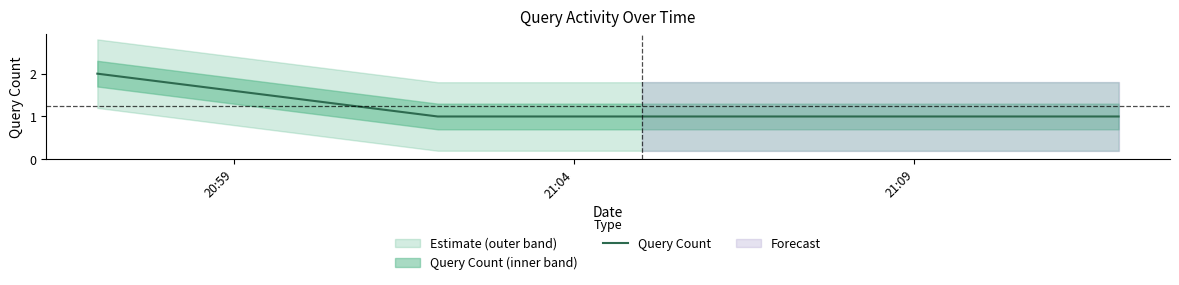

True or false: Query Count has more than 1 interior local peaks.

False